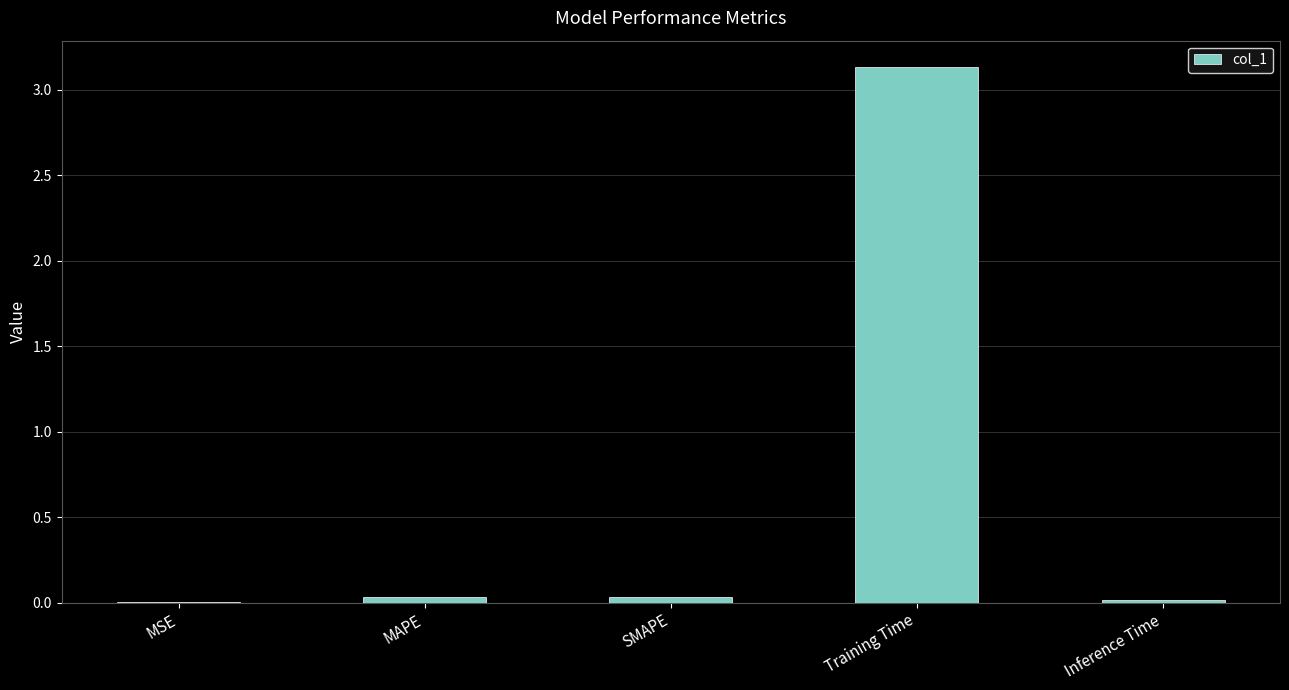

At which category does the chart reach its peak across all series?

Training Time